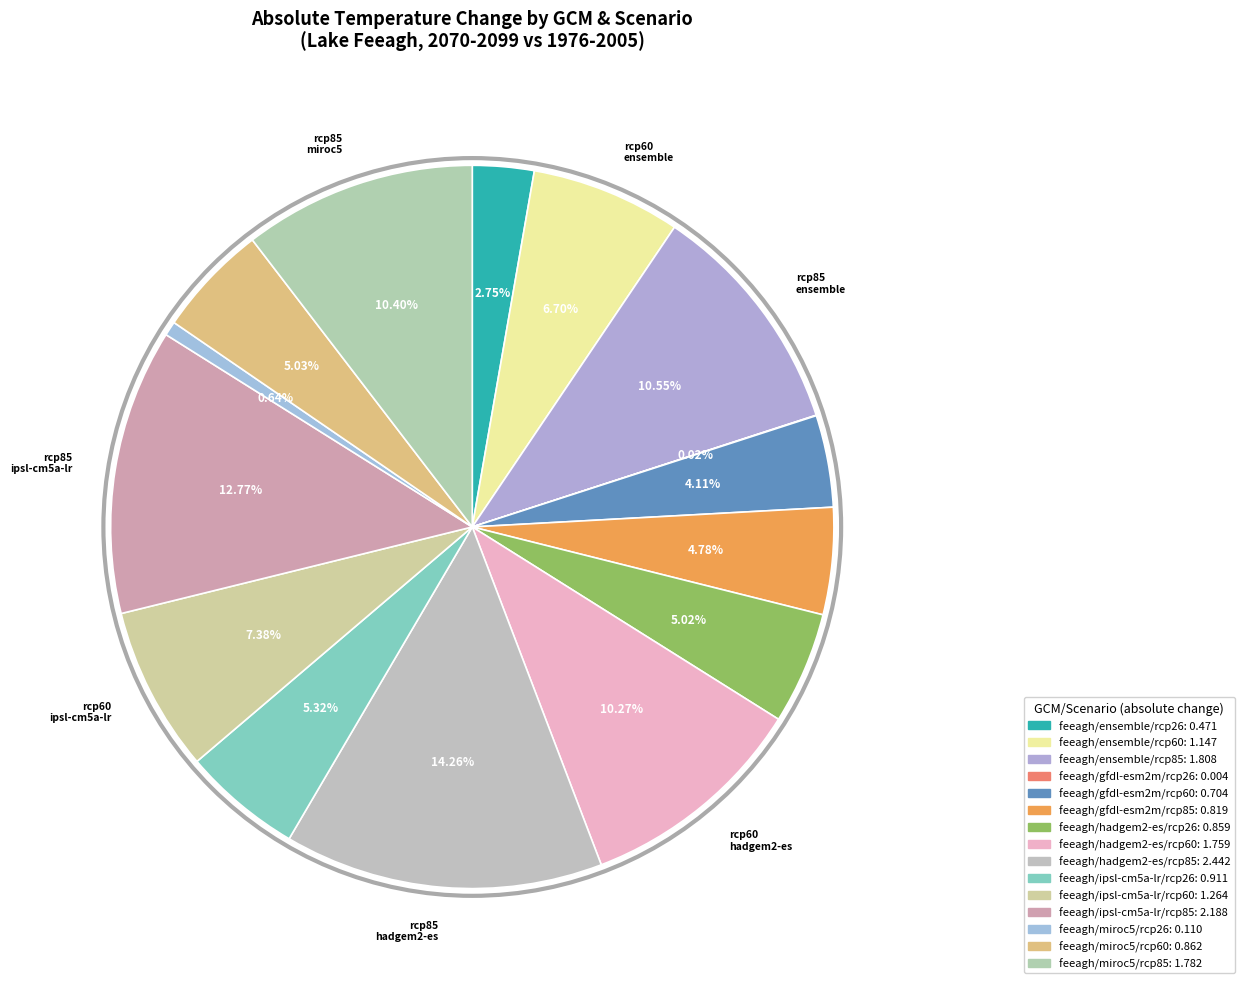

What percentage is NOT represented by feeagh/hadgem2-es/rcp26?

95.0%